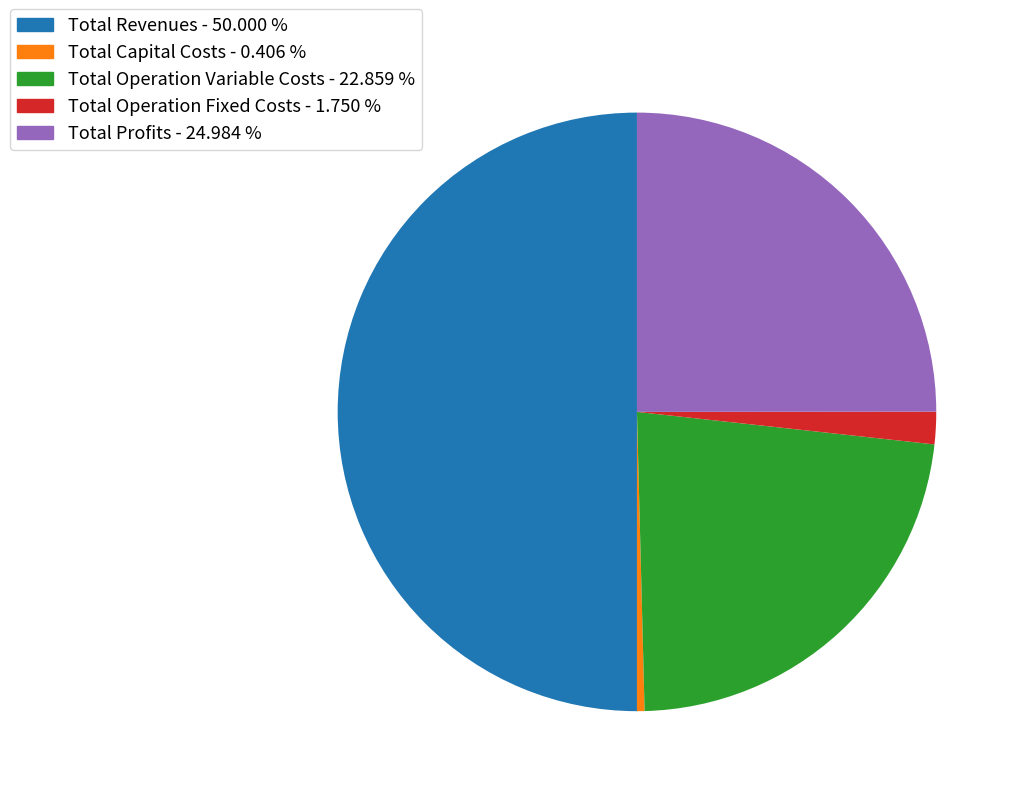

Which category has the biggest portion of the pie?

Total Revenues